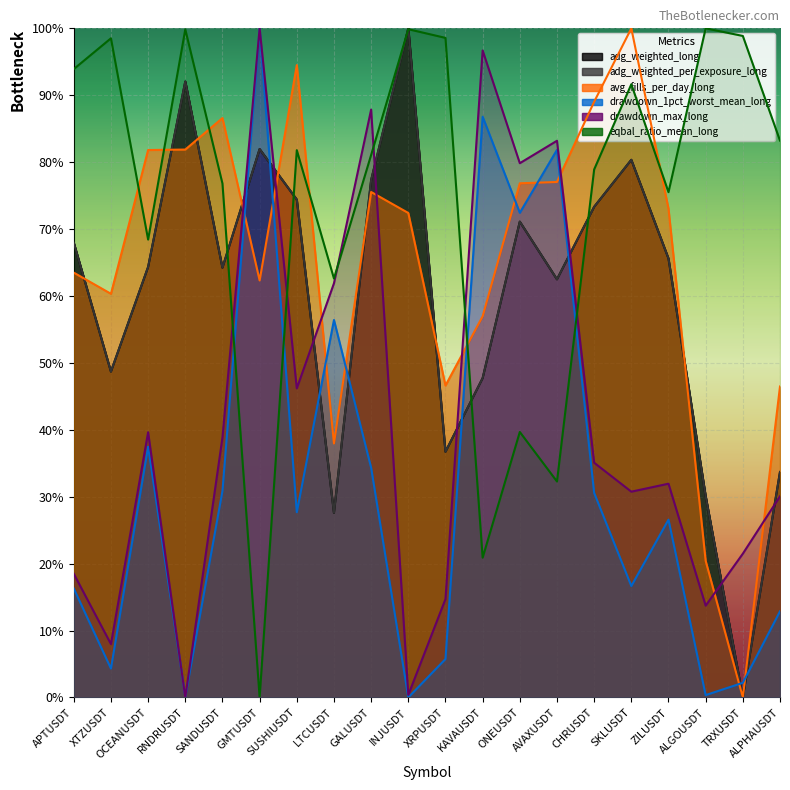

The adg_weighted_long series shows 0.2 at SUSHIUSDT. True or false?

False